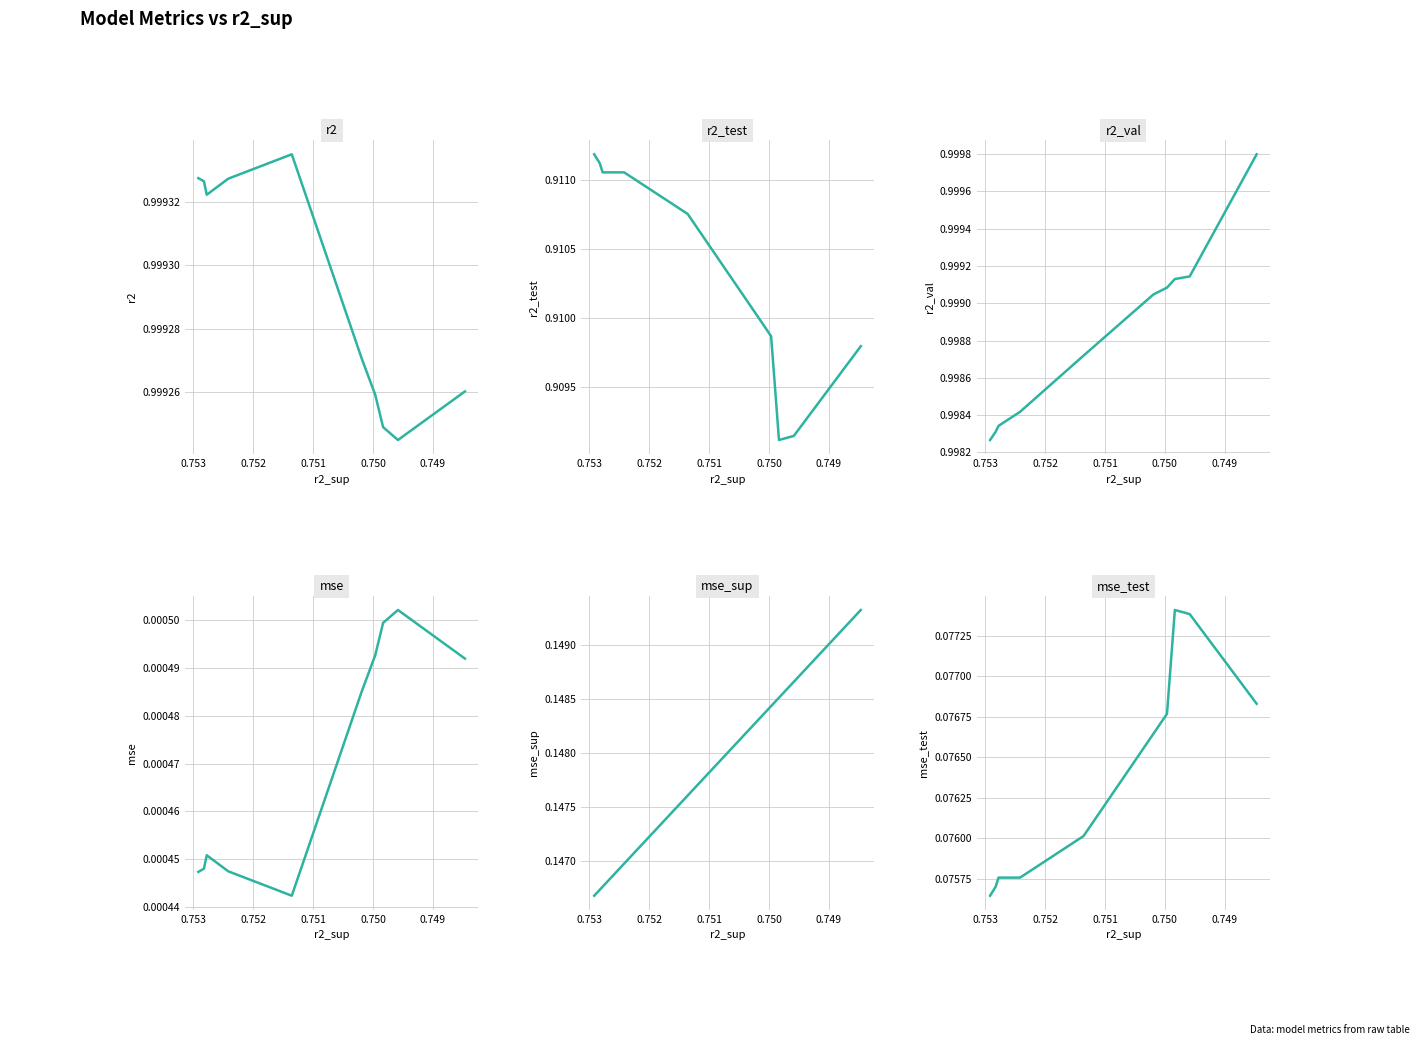

Reading left to right, transcribe all the data shown in this chart.

r2: 1.0	1.0	1.0	1.0	1.0	1.0	1.0	1.0	1.0	1.0
r2_test: 0.9	0.9	0.9	0.9	0.9	0.9	0.9	0.9	0.9	0.9
r2_val: 1.0	1.0	1.0	1.0	1.0	1.0	1.0	1.0	1.0	1.0
mse: 0.0	0.0	0.0	0.0	0.0	0.0	0.0	0.0	0.0	0.0
mse_sup: 0.1	0.1	0.1	0.1	0.1	0.1	0.1	0.1	0.1	0.1
mse_test: 0.1	0.1	0.1	0.1	0.1	0.1	0.1	0.1	0.1	0.1